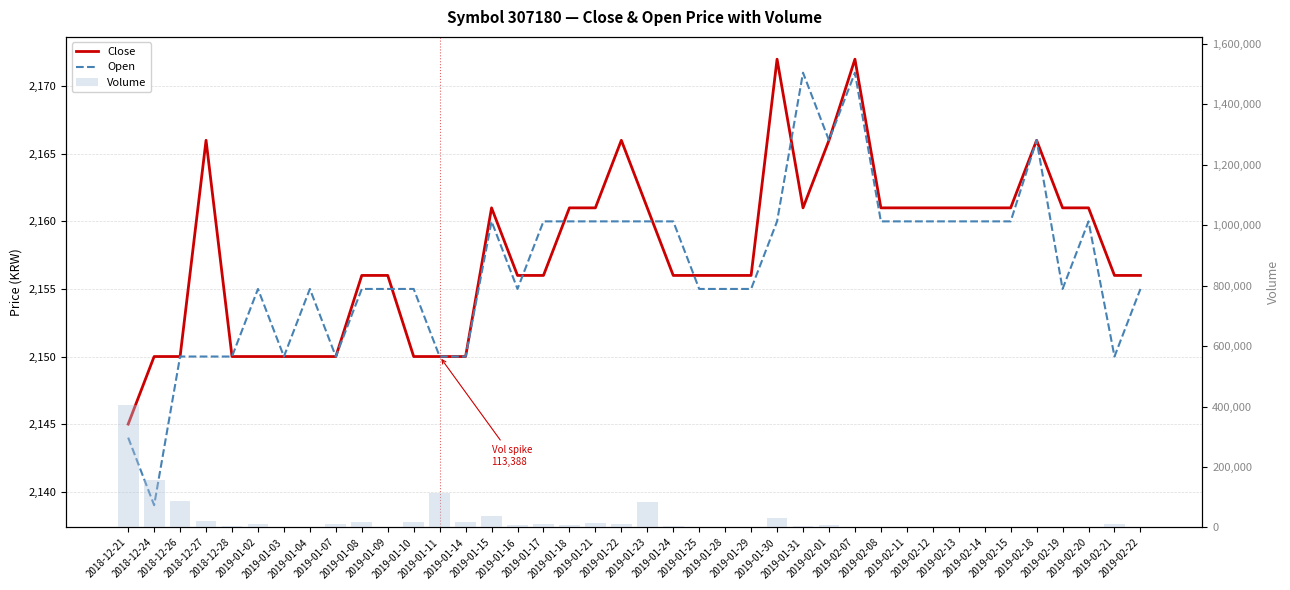

What is the value of the Volume bar at the 39th from the left?

11364